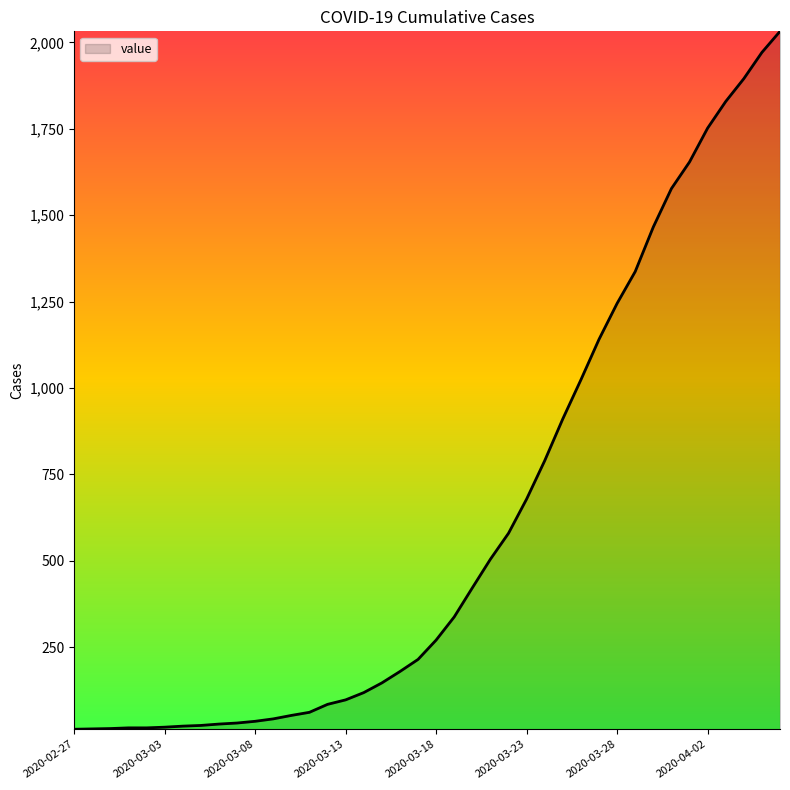

What is the difference between the maximum and minimum values?

2019